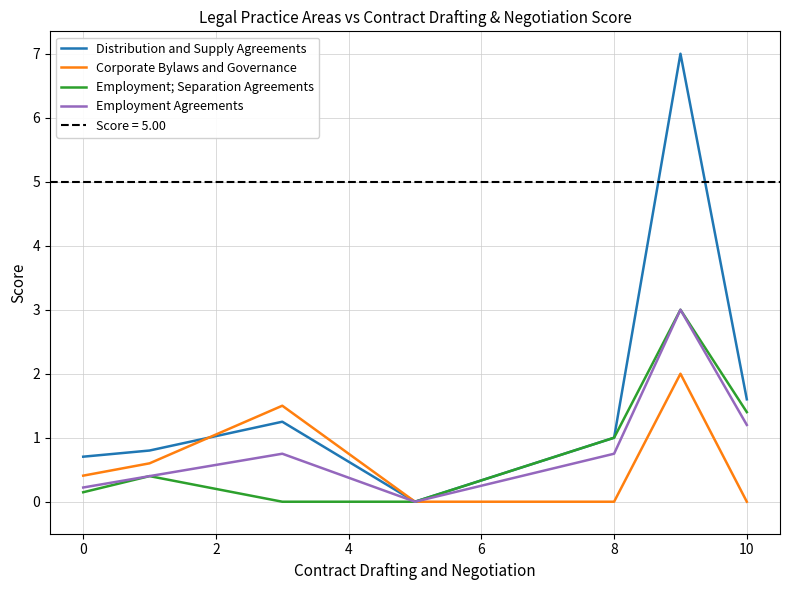

What is the label of the 1st point from the right?

10